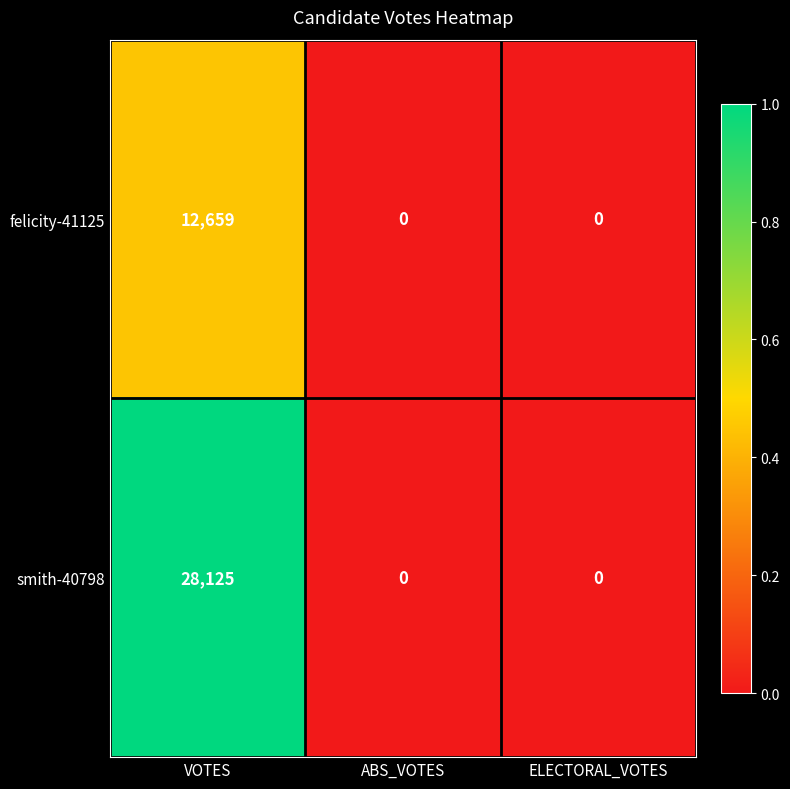

Reading left to right, transcribe all the data shown in this chart.

felicity-41125: VOTES=12659	ABS_VOTES=0	ELECTORAL_VOTES=0
smith-40798: VOTES=28125	ABS_VOTES=0	ELECTORAL_VOTES=0